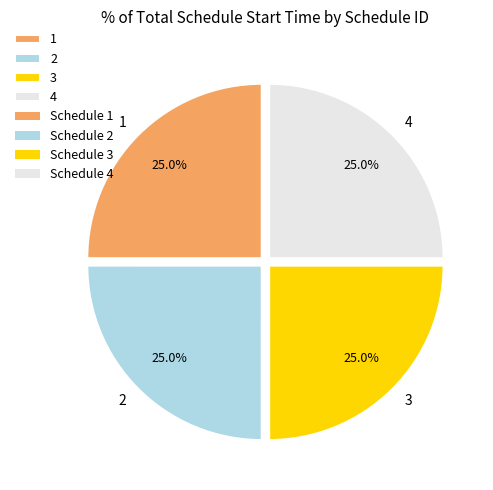

To the nearest percent, what is the combined percentage of 4 and 2?

50%